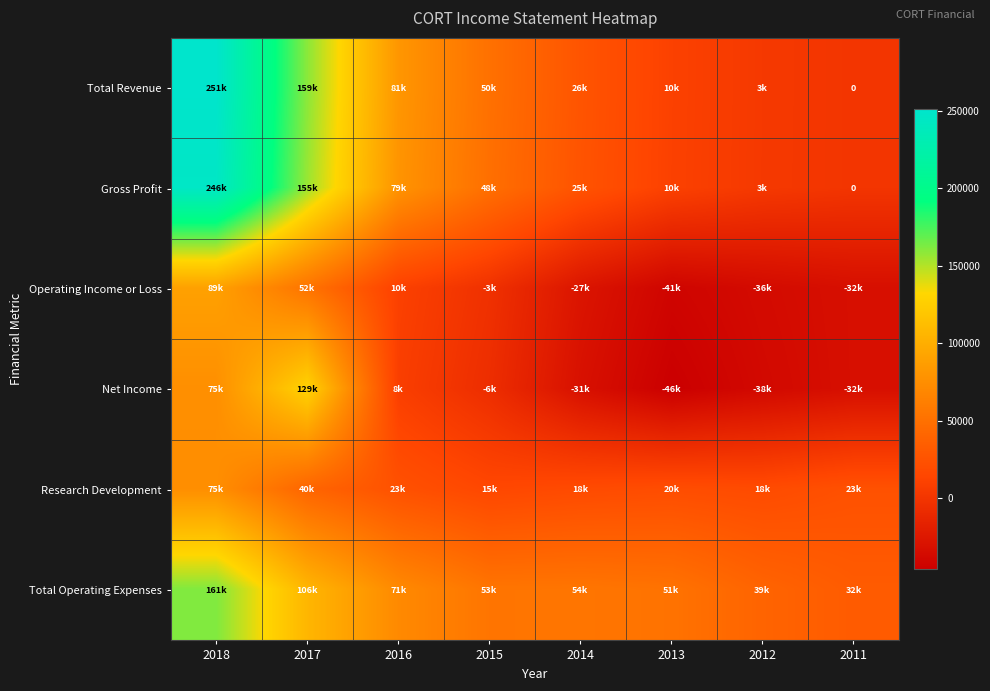

The value of Gross Profit at 2012 is 3200. True or false?

True